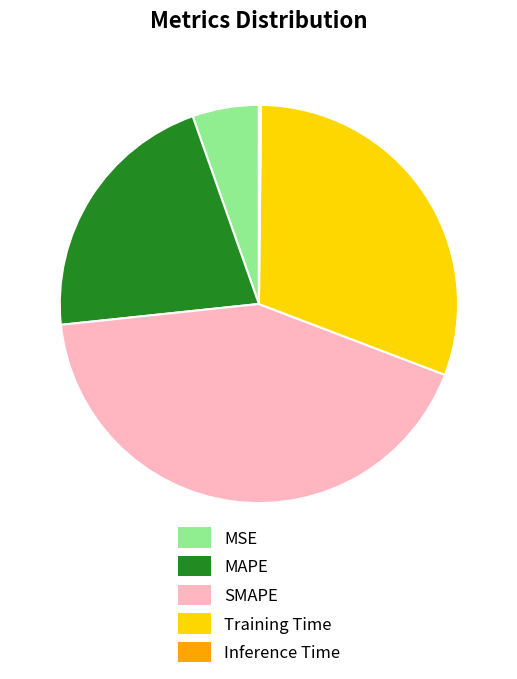

What is the largest slice in the pie chart?

SMAPE